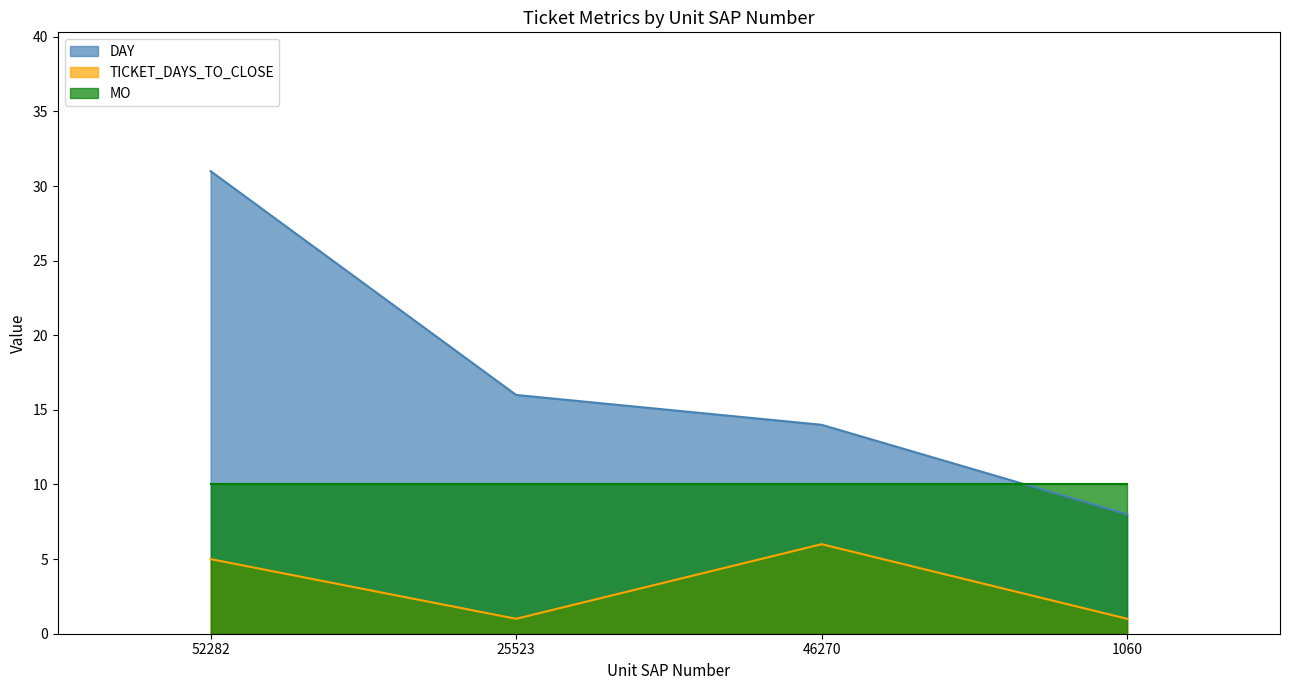

What is the difference between the maximum and minimum values in the DAY series?

23